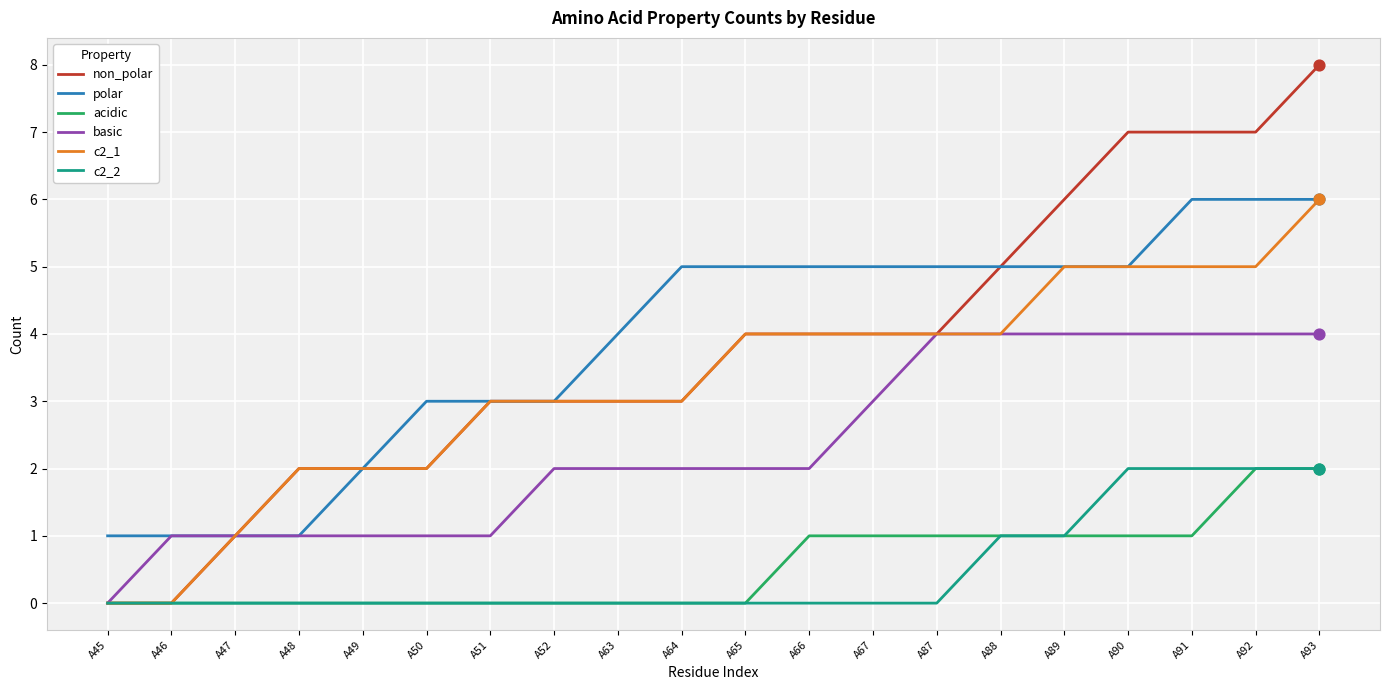

At which category is the sum across all series the highest?

A93